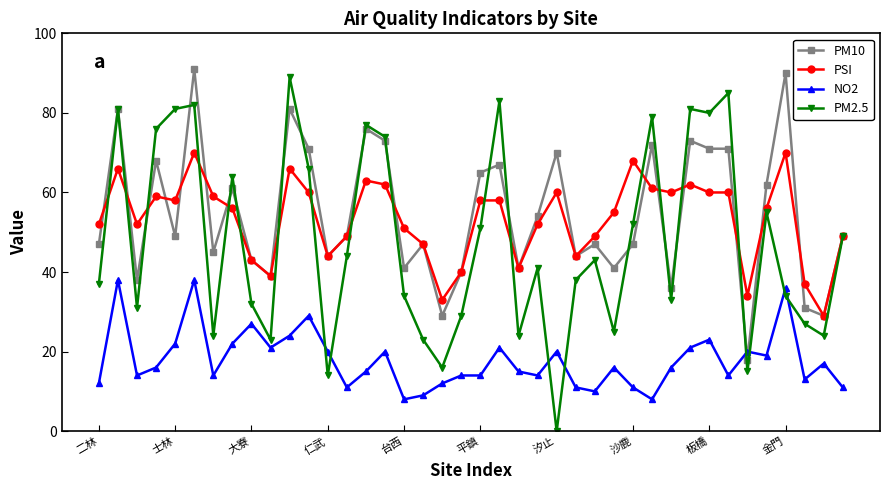

What is the highest value of the NO2 series?

38